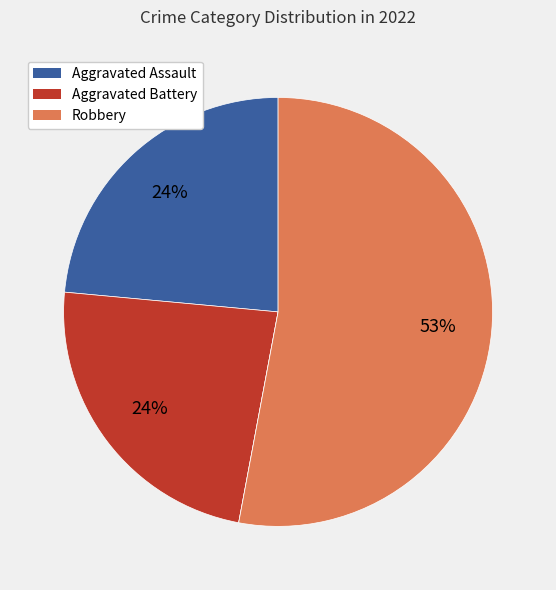

Is there any slice that represents more than half of the pie?

Yes